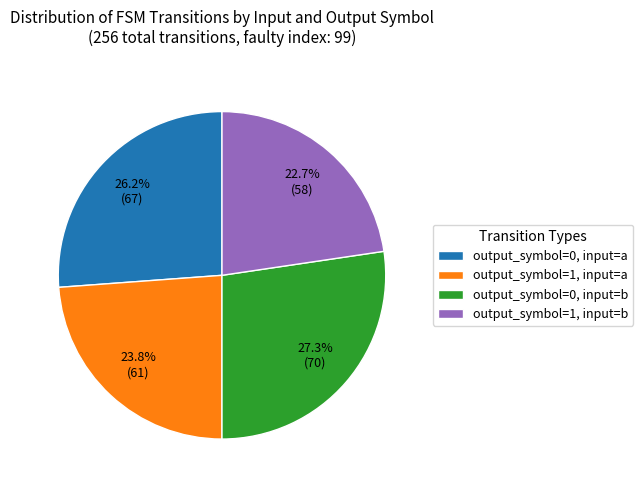

Is there a majority slice in this chart?

No